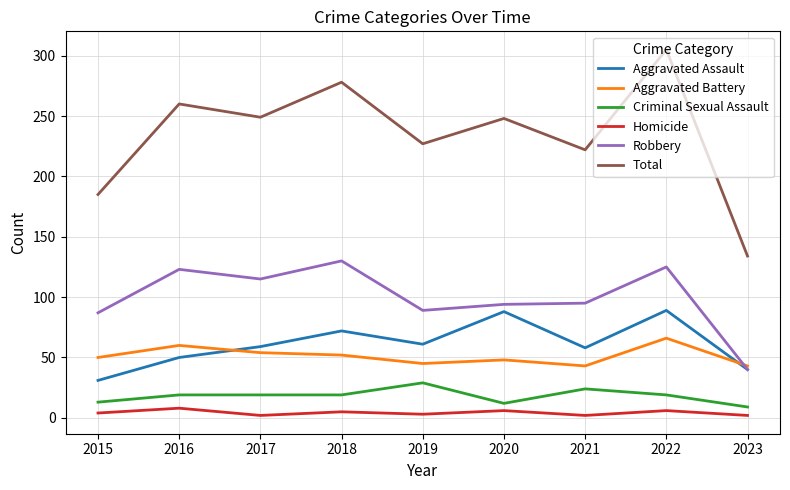

Does the chart have visible grid lines?

Yes